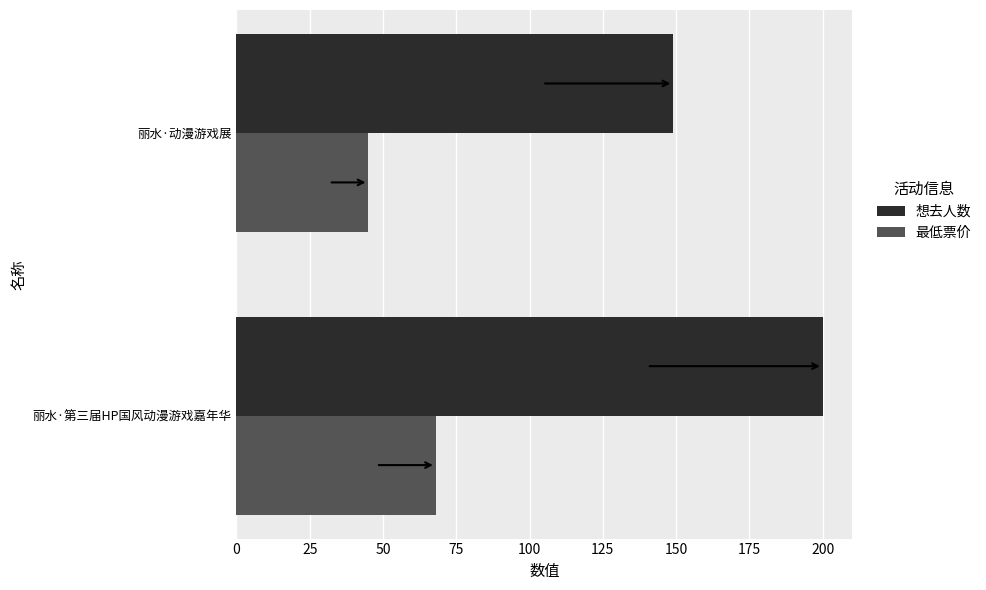

At which label is 最低票价 closest to 56?

丽水·动漫游戏展